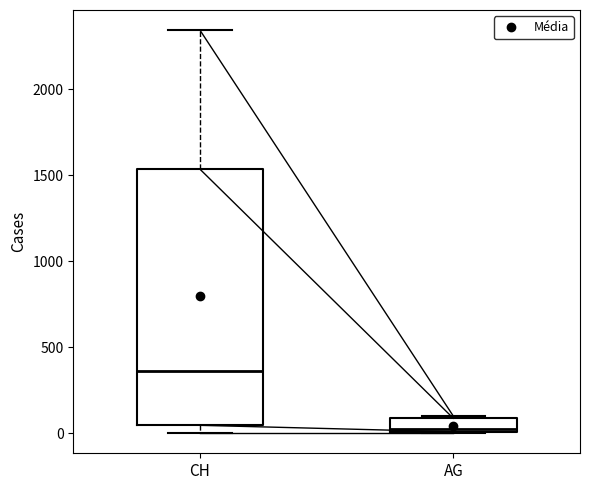

Which box has the highest median line?

CH